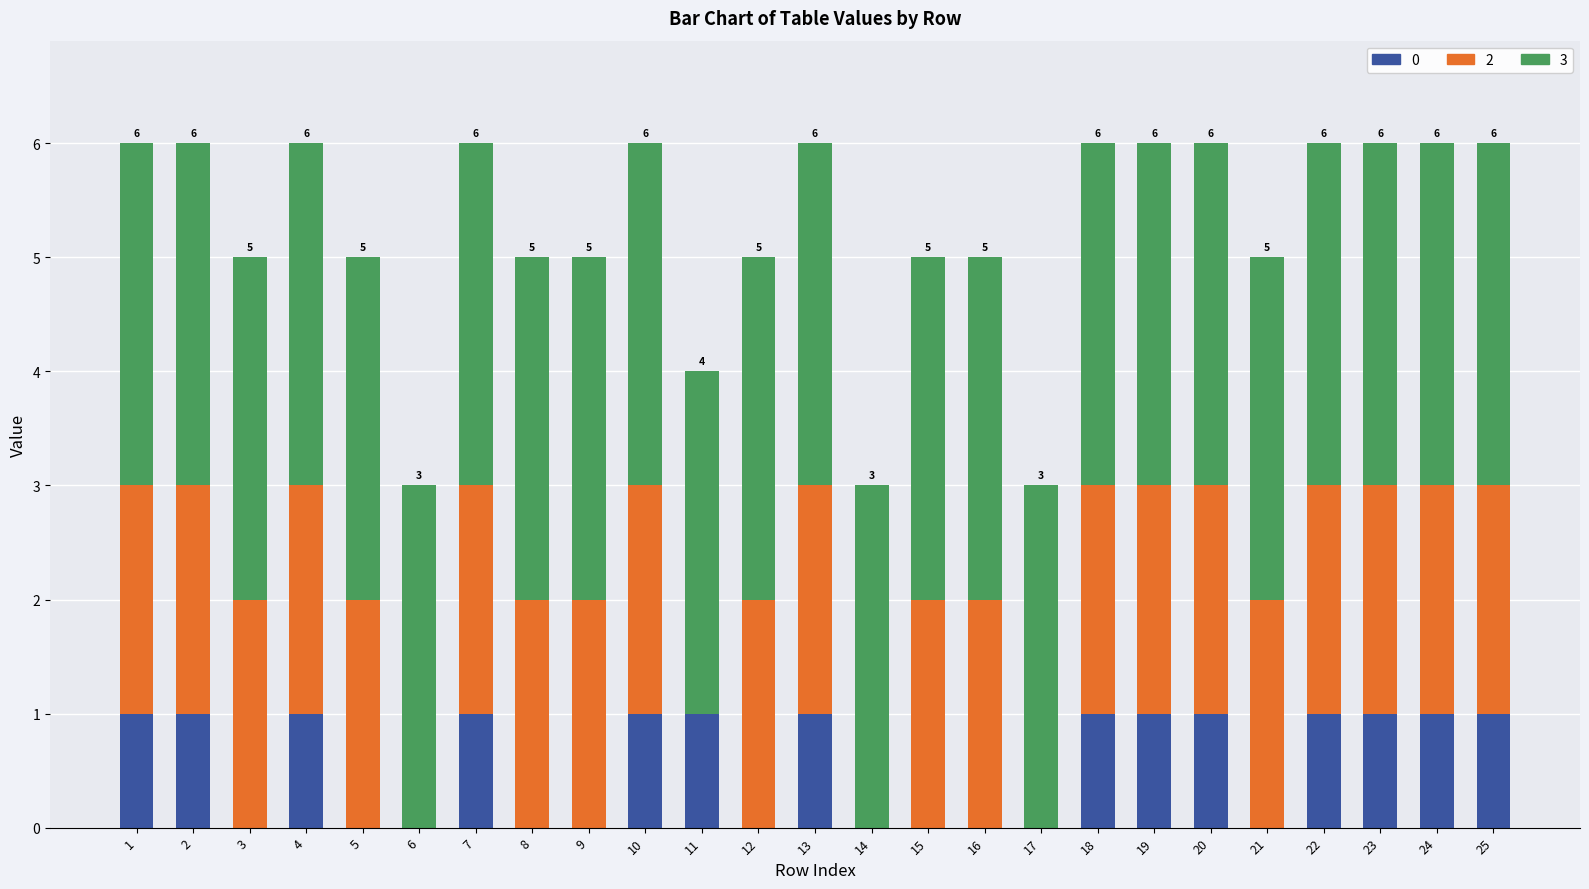

The 0 series shows 0 at 9. True or false?

True